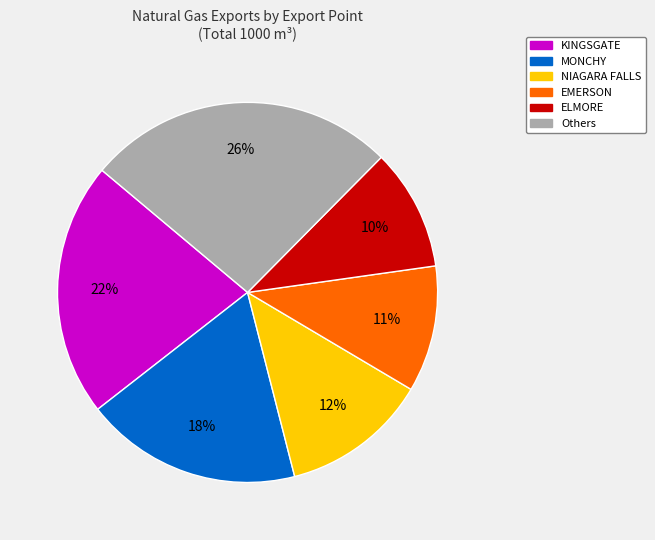

The Others slice represents 26% of the pie. True or false?

True